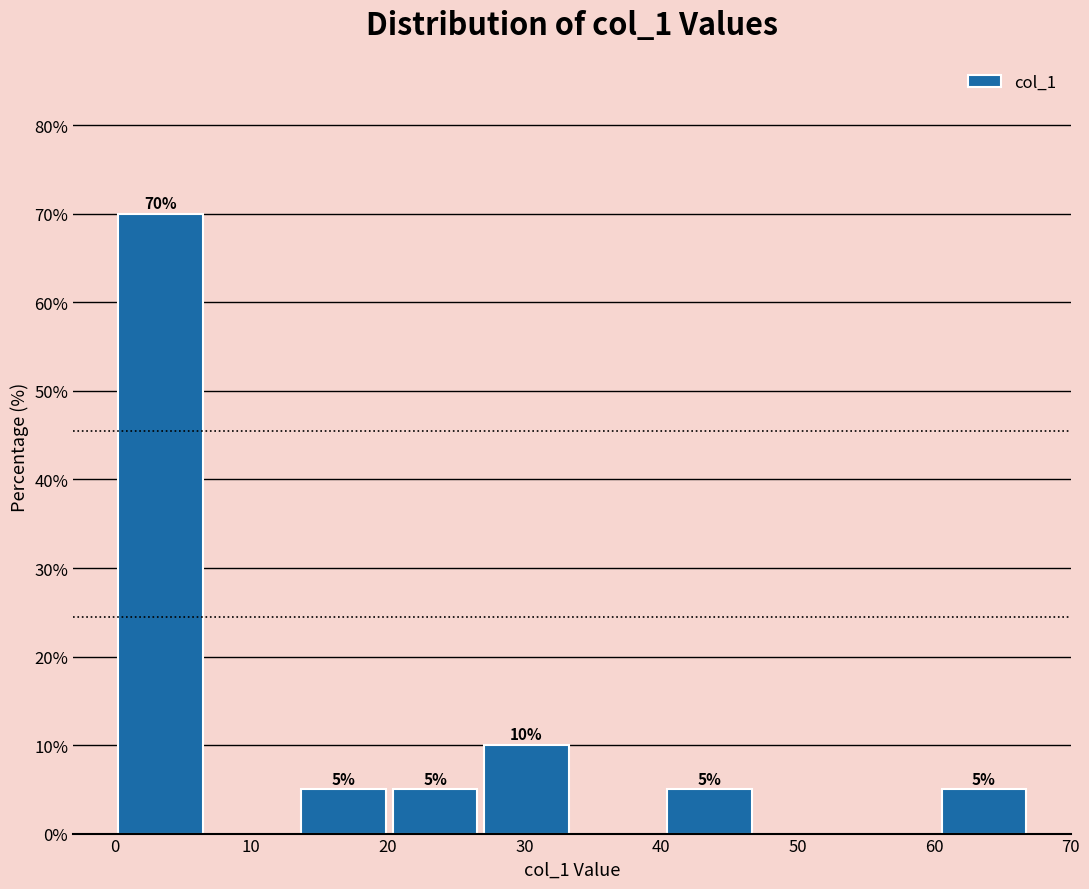

Which range on the x-axis has the tallest bar?

0.0 to 6.7